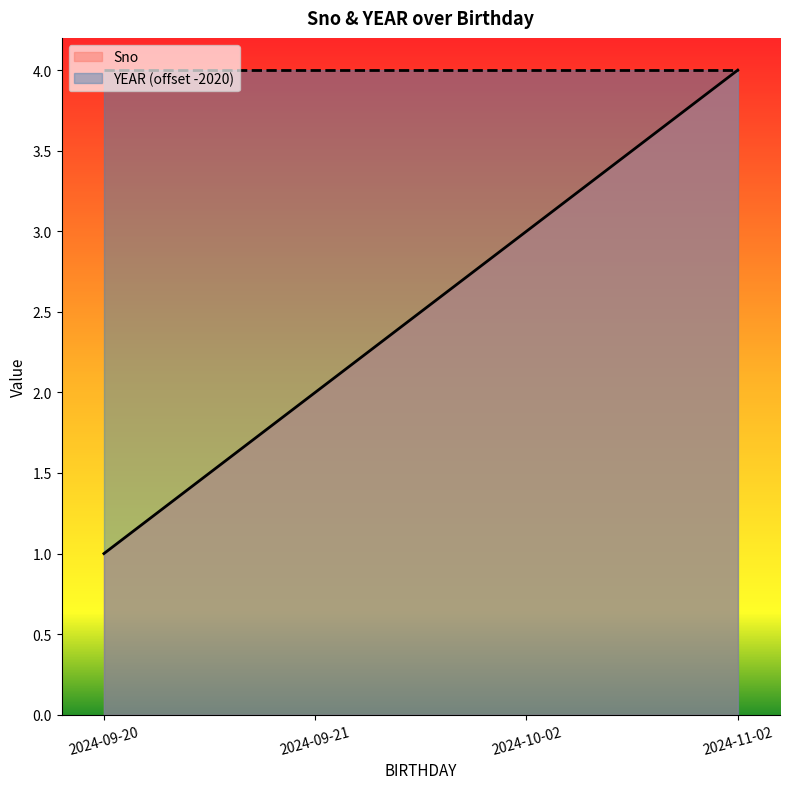

Count the number of categories in the chart.

4